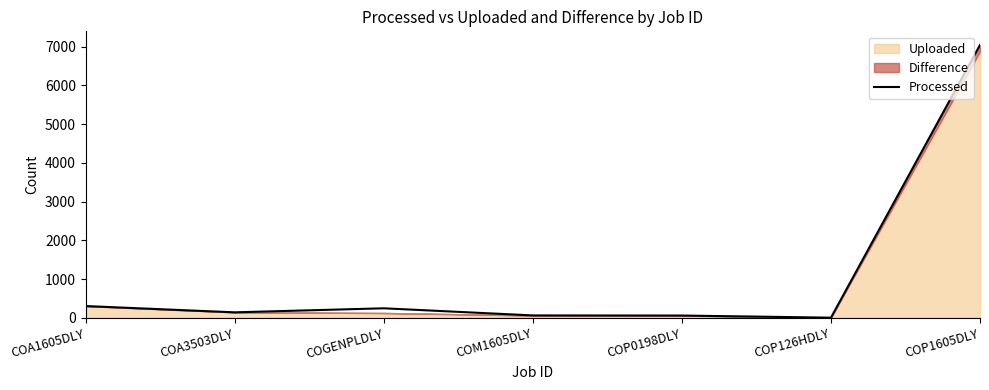

How many interior local peaks (higher than both neighbors) does the data have?

1